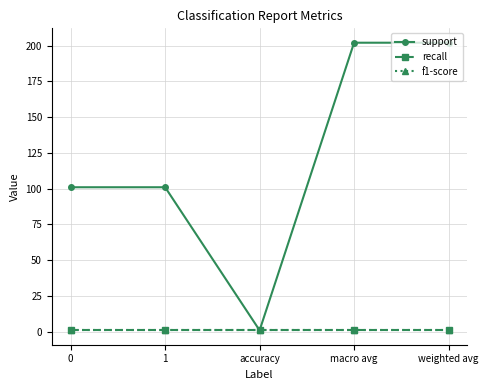

What is the label of the 4th point from the left?

macro avg